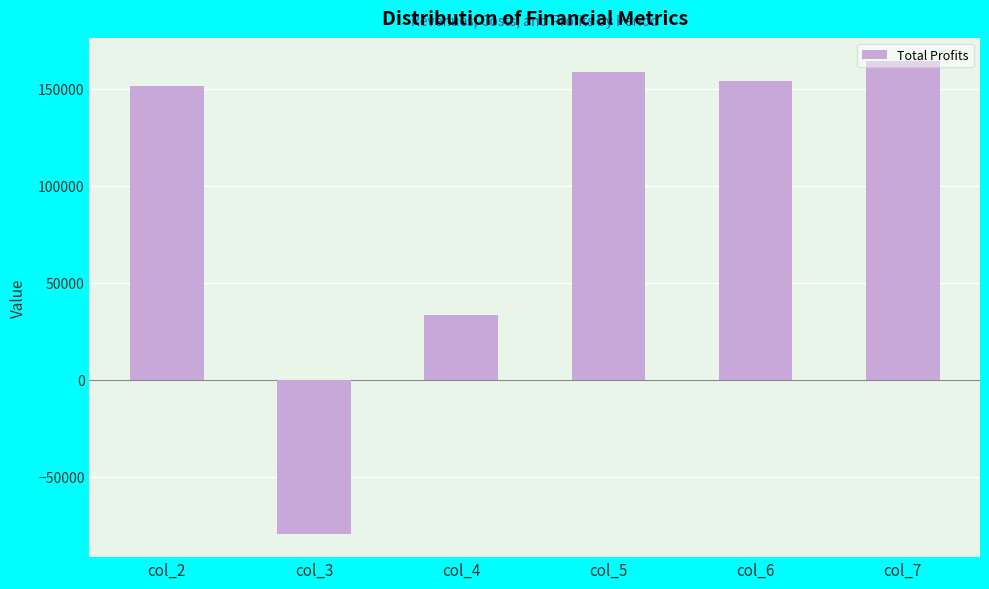

List the labels in order of value, largest first.

col_7, col_5, col_6, col_2, col_4, col_3